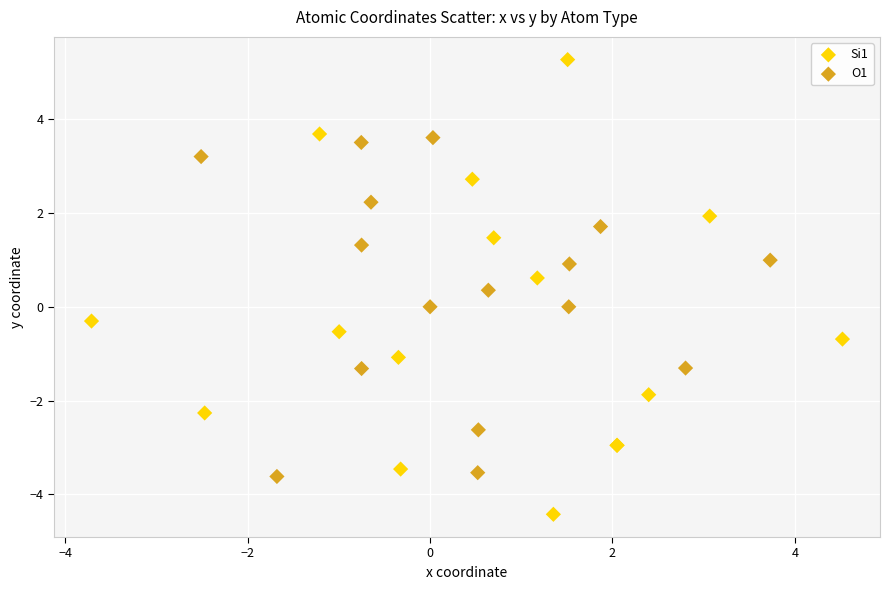

Which series has the largest Y range (max minus min)?

Si1